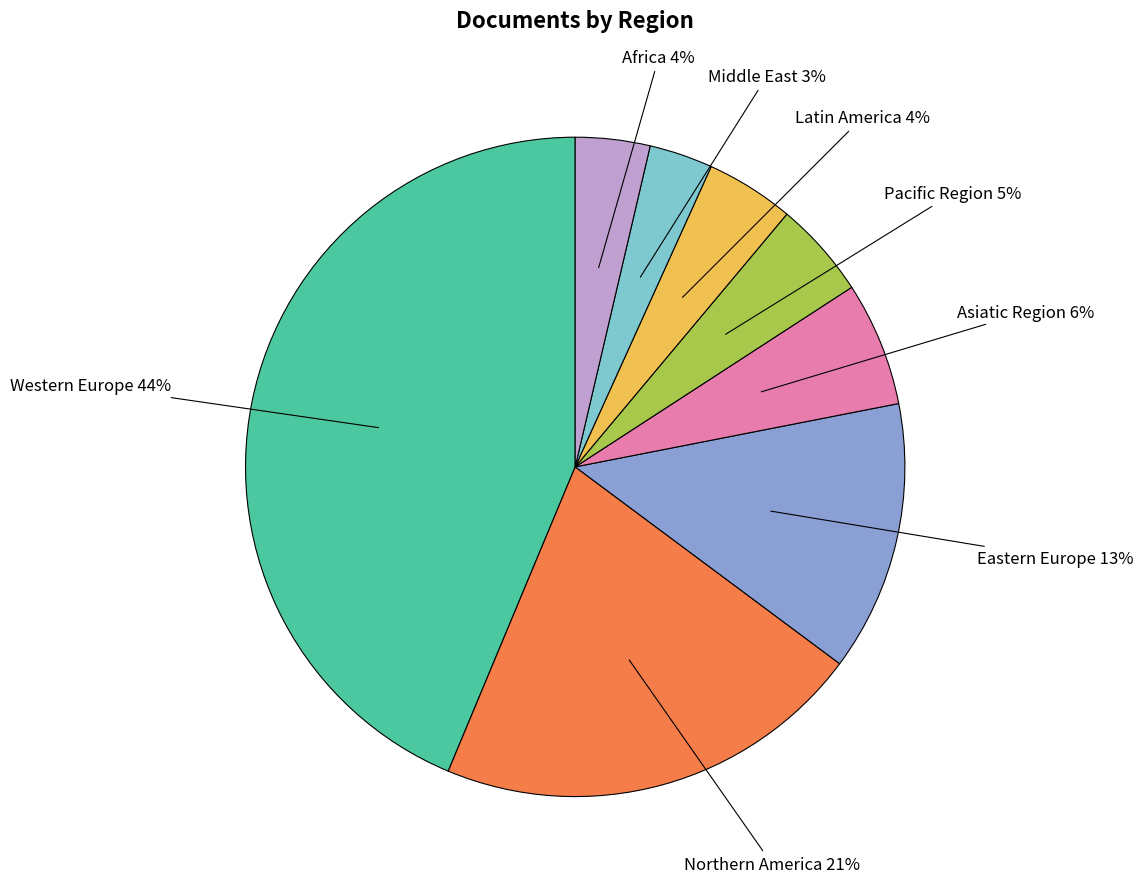

To the nearest percent, what is the difference between the largest and smallest slice percentages?

41%